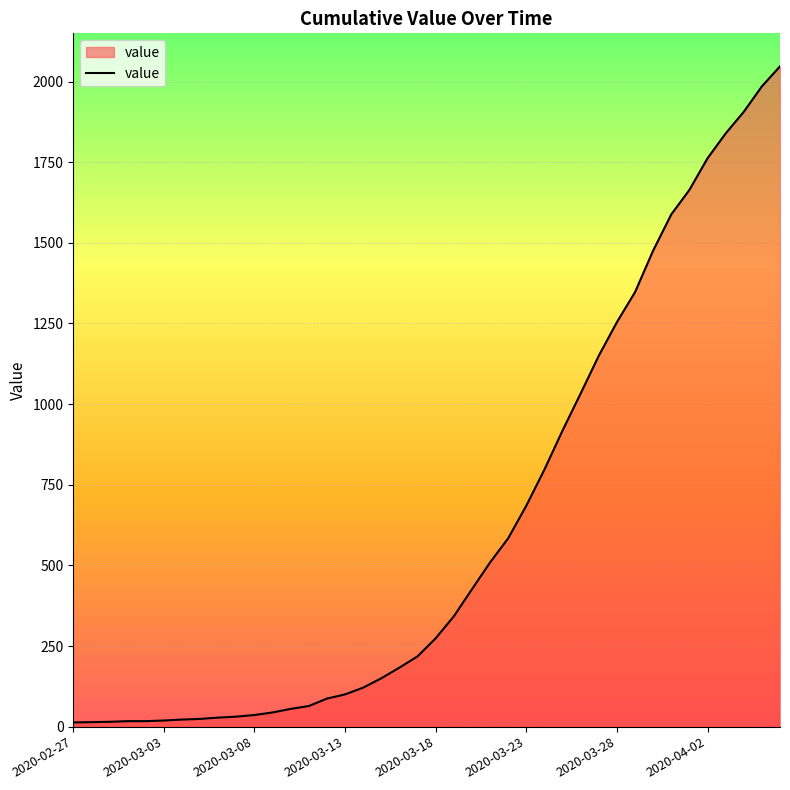

What is the minimum value shown in the chart?

13